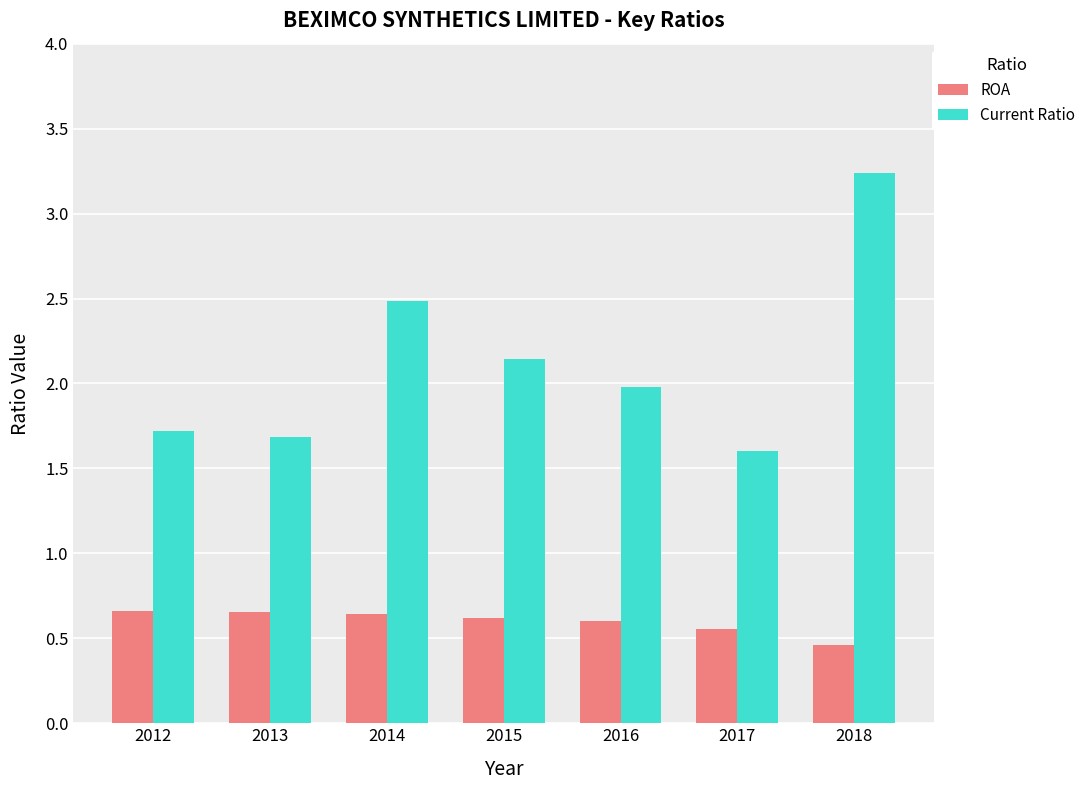

What value does the Current Ratio series have at 2013?

1.7